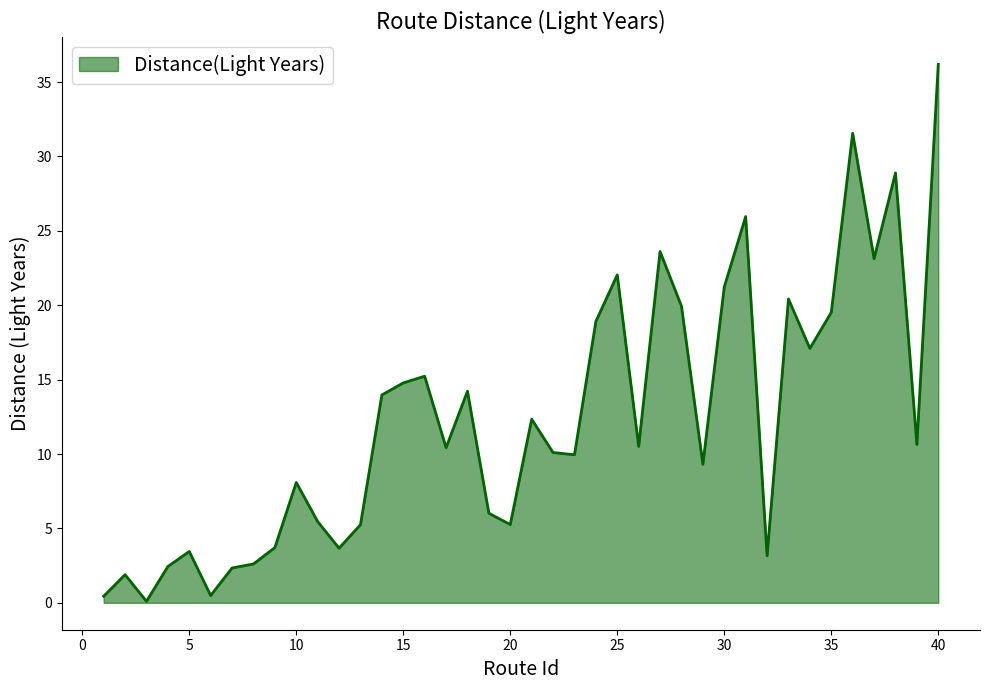

What is the difference between the maximum and minimum values?

36.1